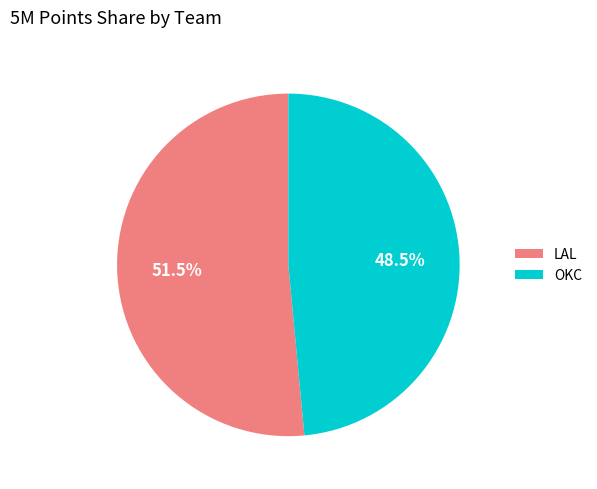

Which category accounts for the majority?

LAL